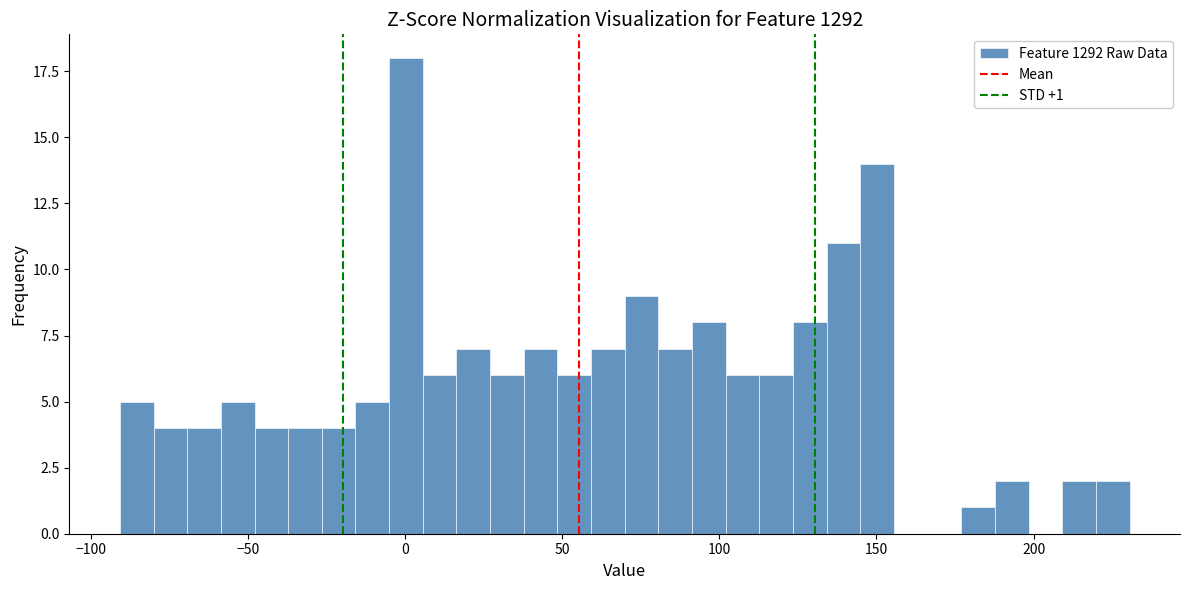

Around what value on the x-axis is the tallest bar? Give the approximate position of its centre, as read against the axis.

0